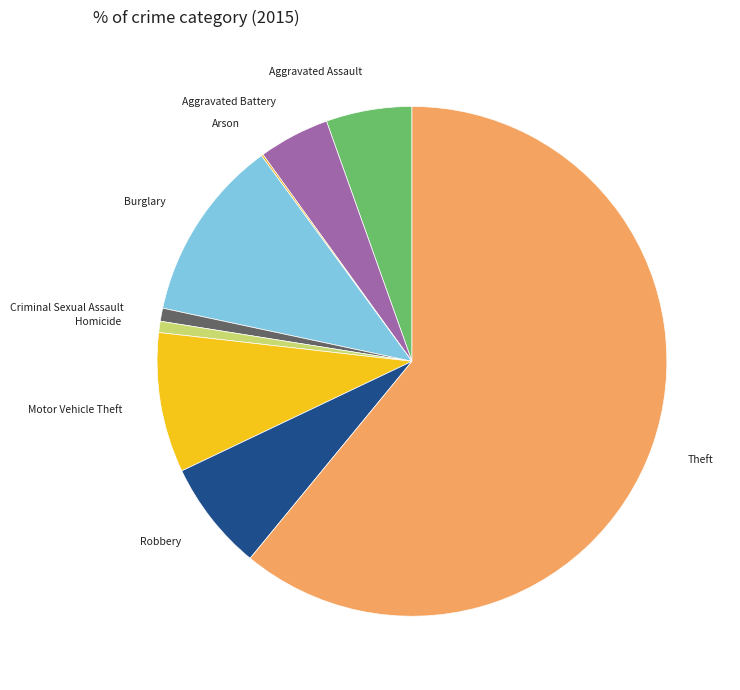

What is the majority slice?

Theft